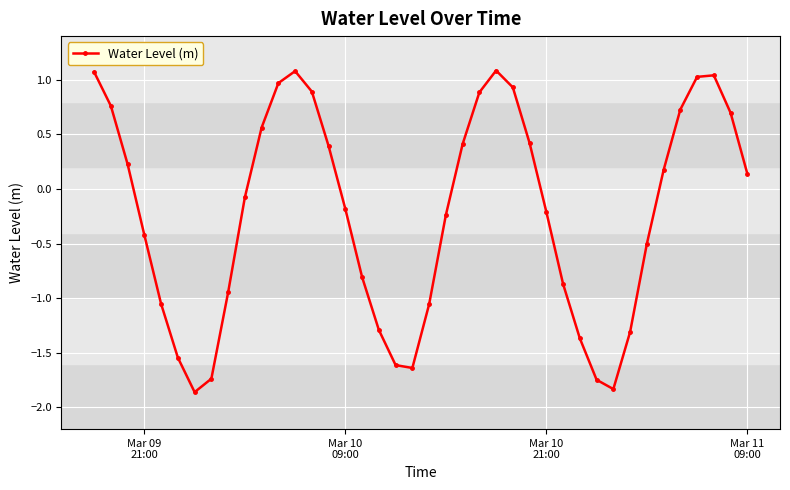

What is the maximum value shown in the chart?

1.1